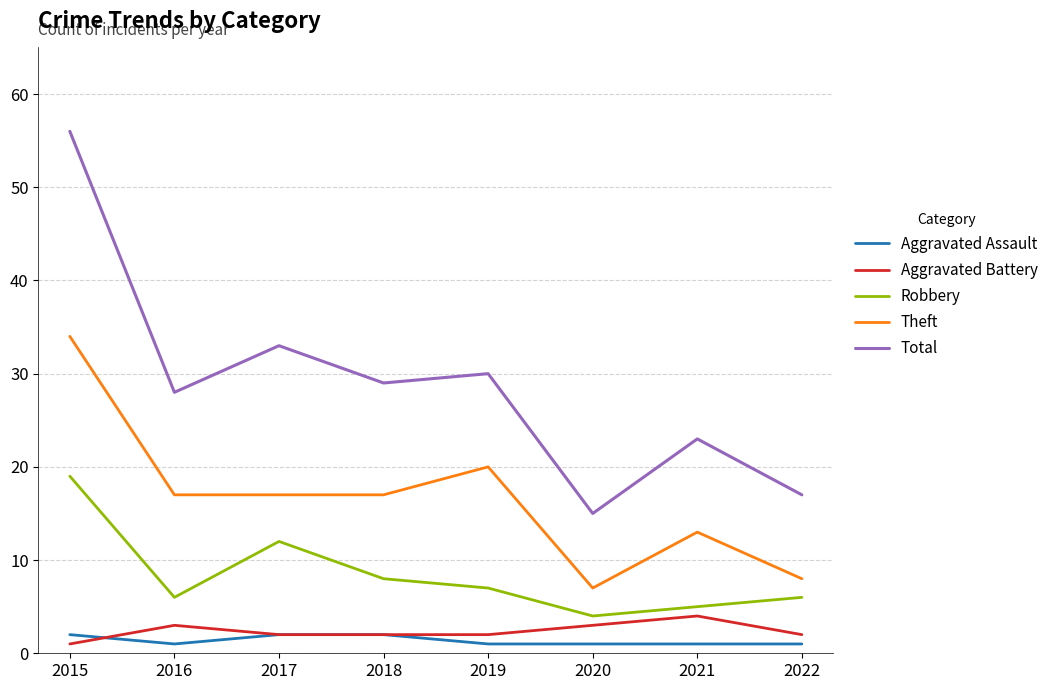

How many categories are shown in the chart?

8